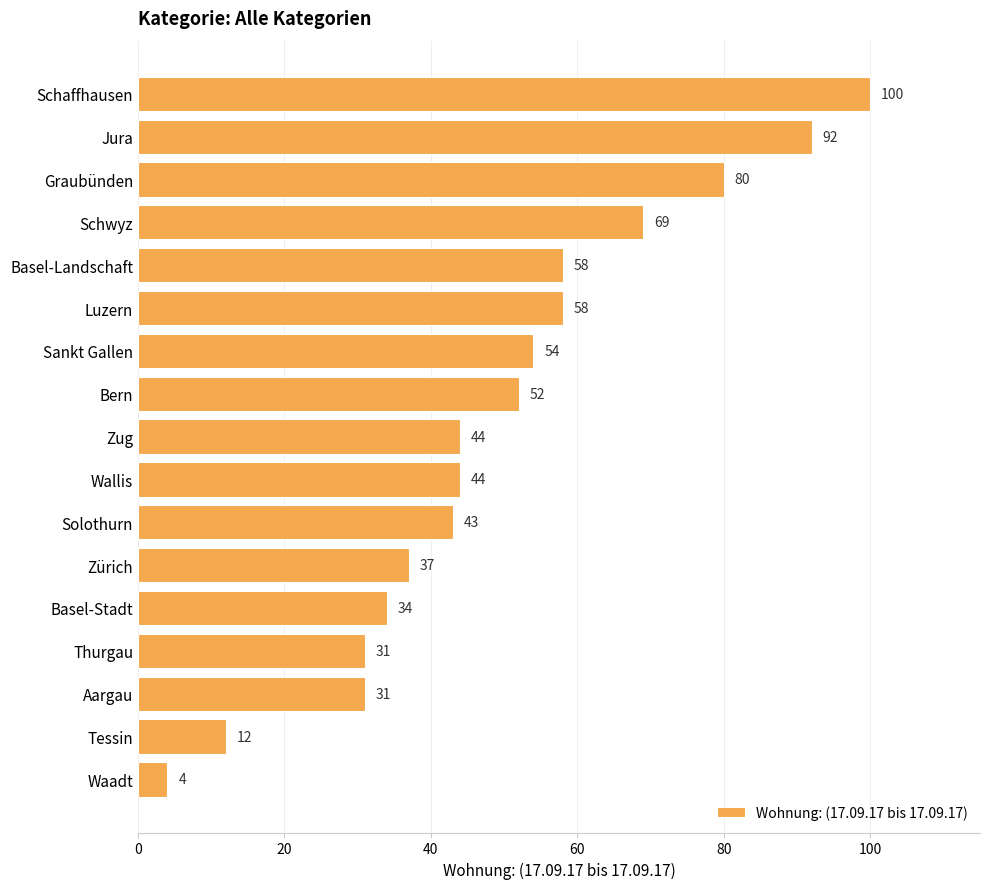

Reading bottom to top, list all the values displayed in this chart.

4	12	31	31	34	37	43	44	44	52	54	58	58	69	80	92	100